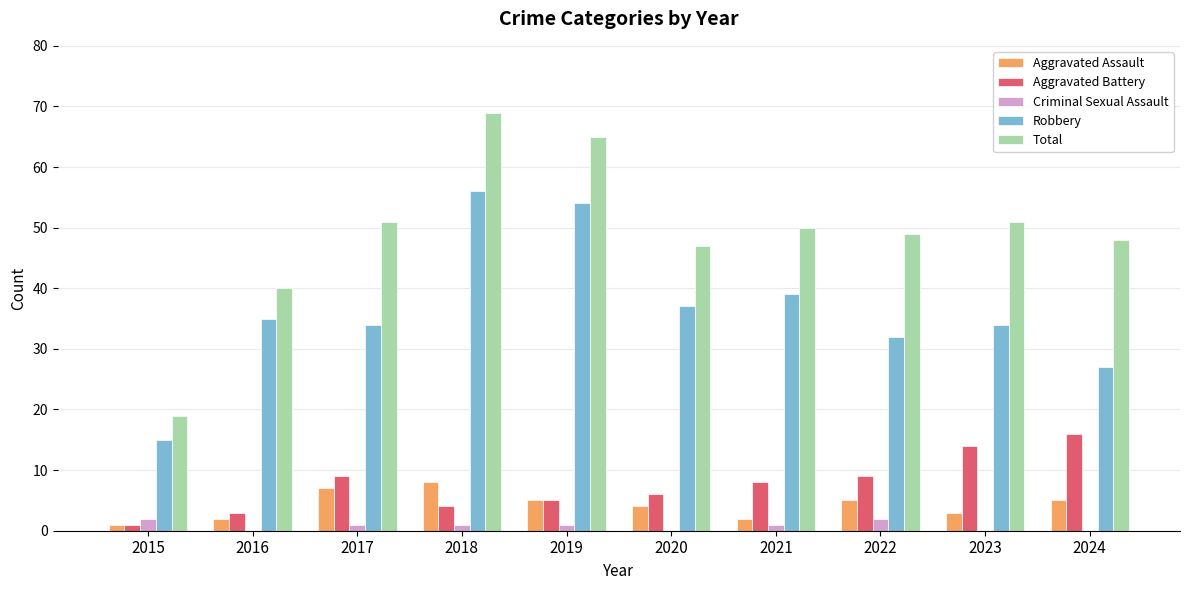

What is the sum of the Aggravated Battery values at 2018 and 2021?

12